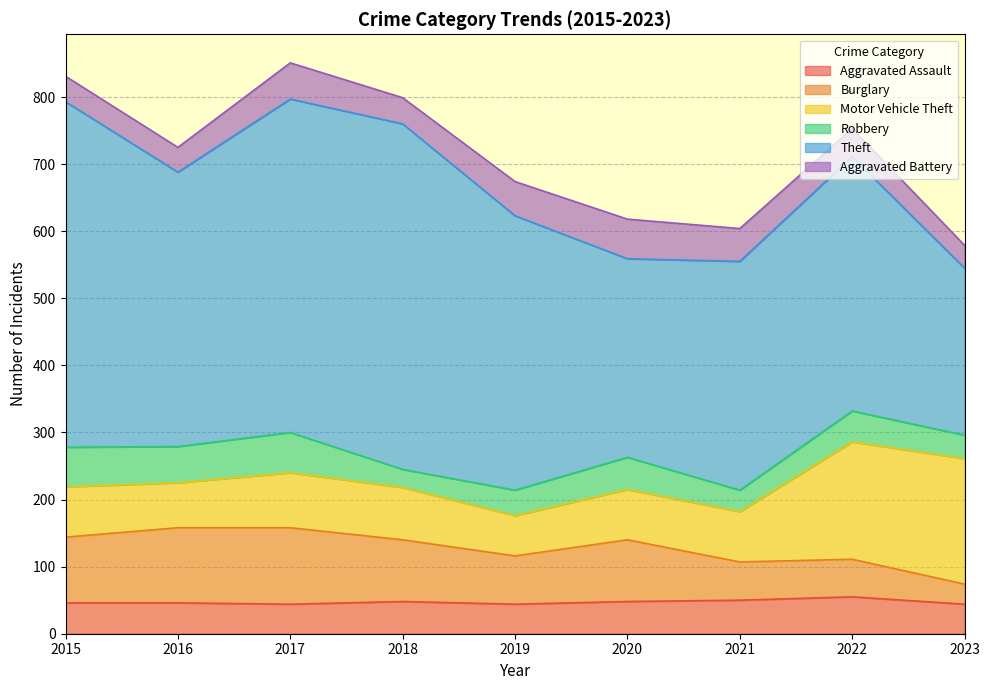

Reading right to left, extract all data points from this chart.

Aggravated Assault: 44	55	50	48	44	48	44	46	46
Burglary: 30	56	57	92	72	92	114	112	98
Motor Vehicle Theft: 187	175	75	75	60	78	82	67	75
Robbery: 35	46	32	48	38	27	60	54	59
Theft: 249	379	341	296	409	515	497	409	515
Aggravated Battery: 34	42	49	59	51	39	54	37	38